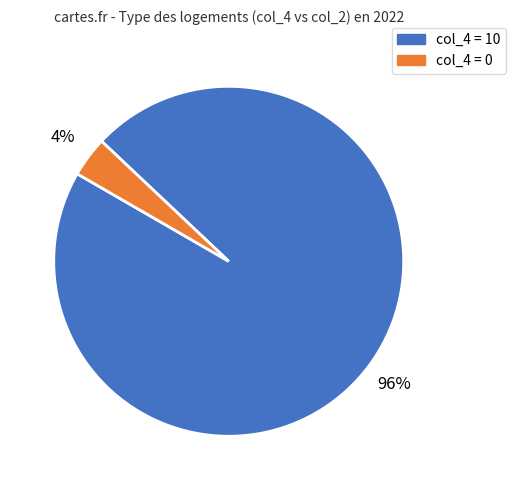

Is there any slice that represents more than half of the pie?

Yes